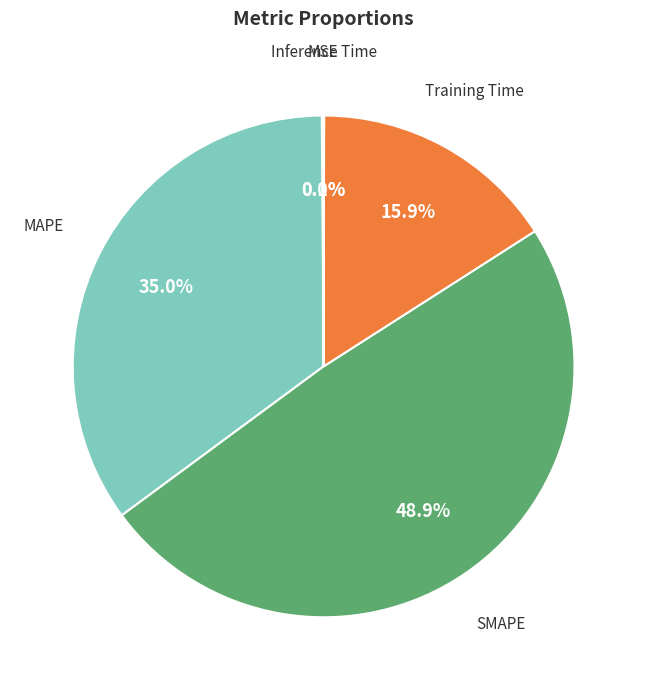

How much of the chart is everything except MAPE?

65.0%